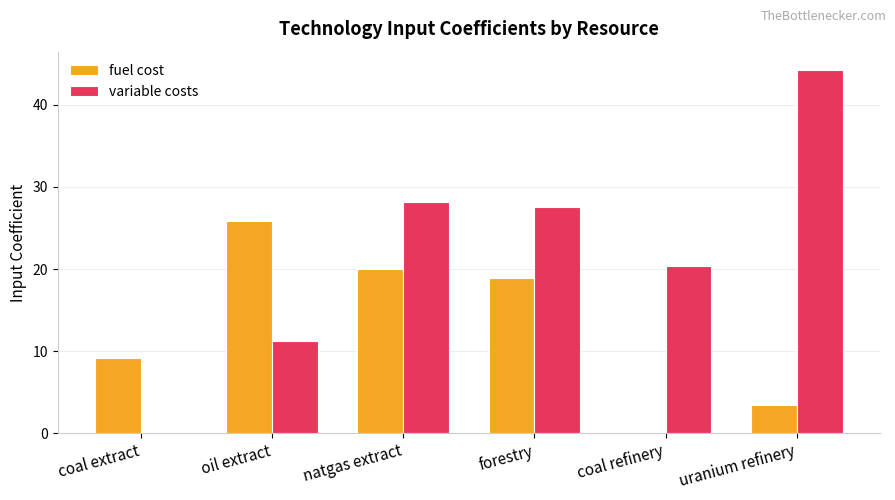

The fuel cost series shows 18.9 at forestry. True or false?

True